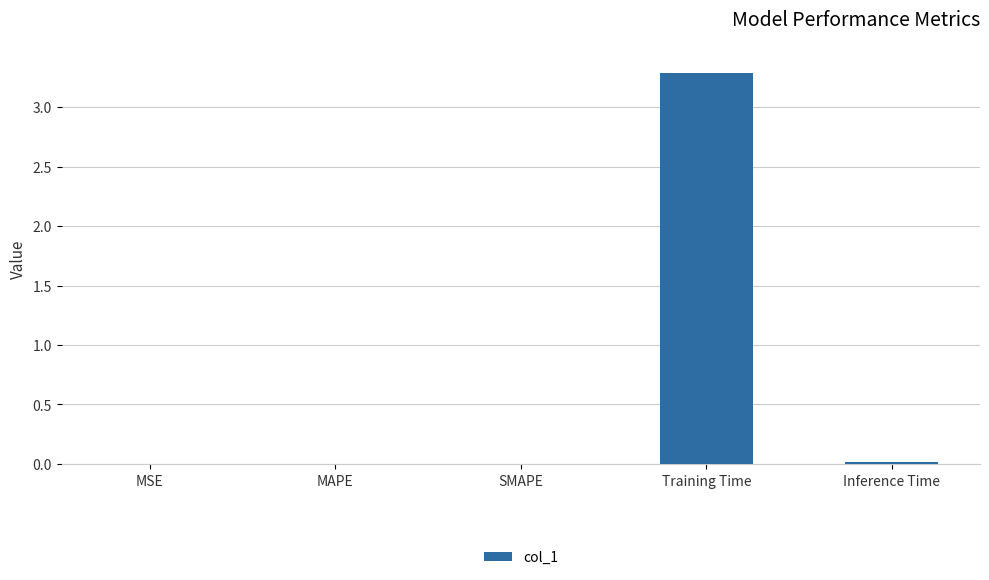

At which category does the chart reach its peak across all series?

Training Time